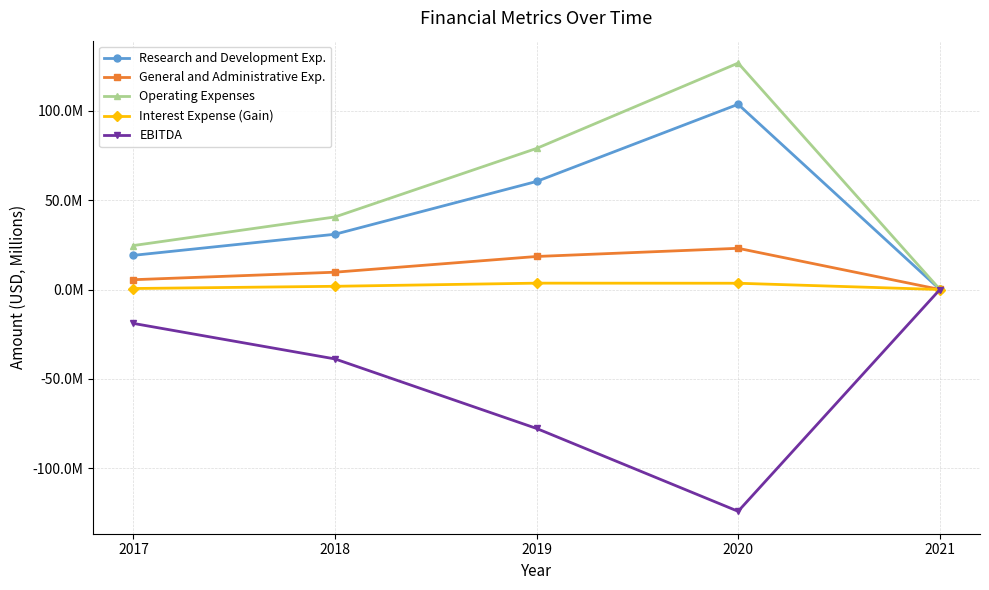

What are all the series names shown in the legend?

Research and Development Exp., General and Administrative Exp., Operating Expenses, Interest Expense (Gain), EBITDA